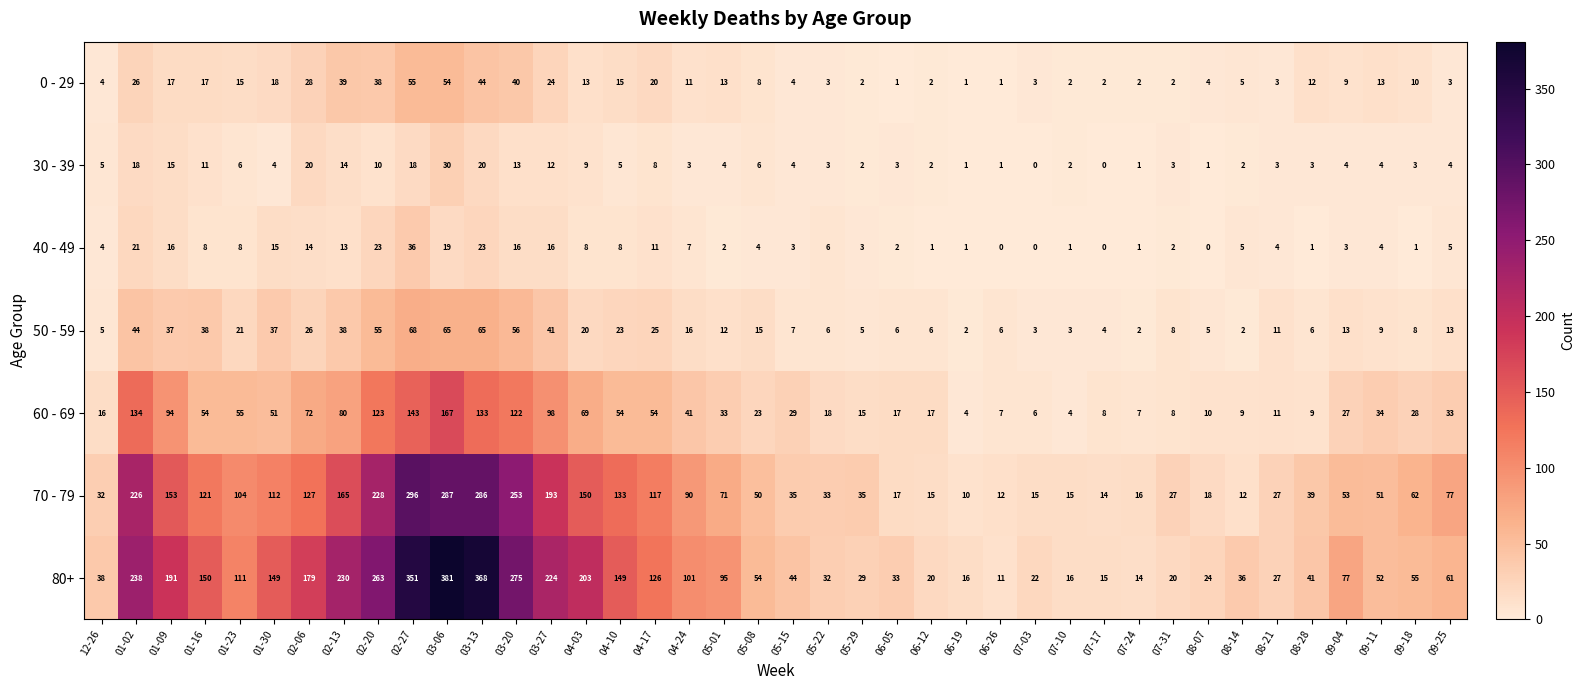

What is the average value of the 40 - 49 series?

8